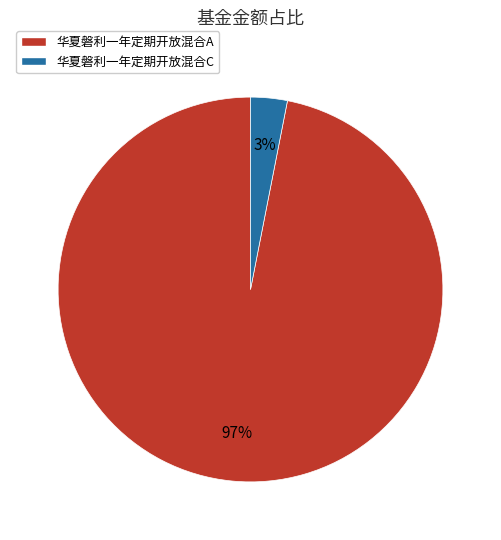

Which slice is the largest?

华夏磐利一年定期开放混合A